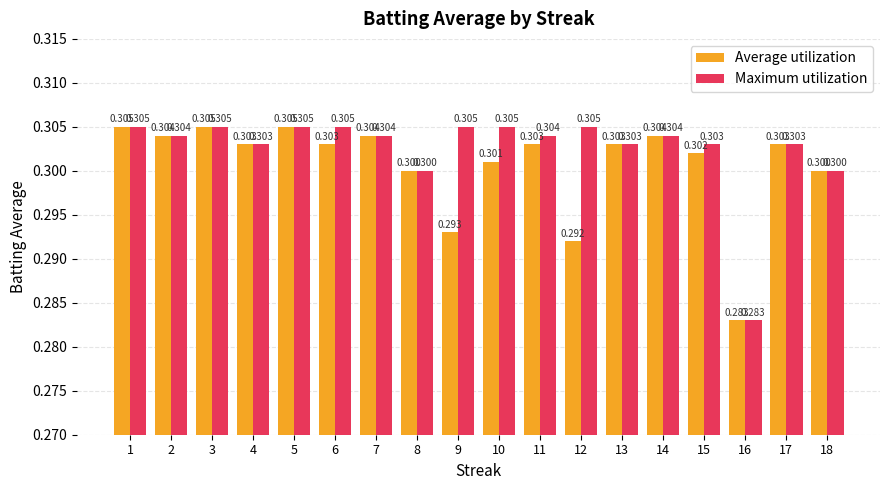

Does the chart contain stacked bars?

No